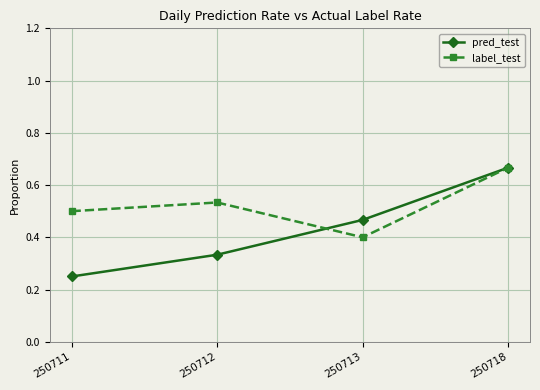

What is the difference between the label_test values at 250712 and 250713?

0.1